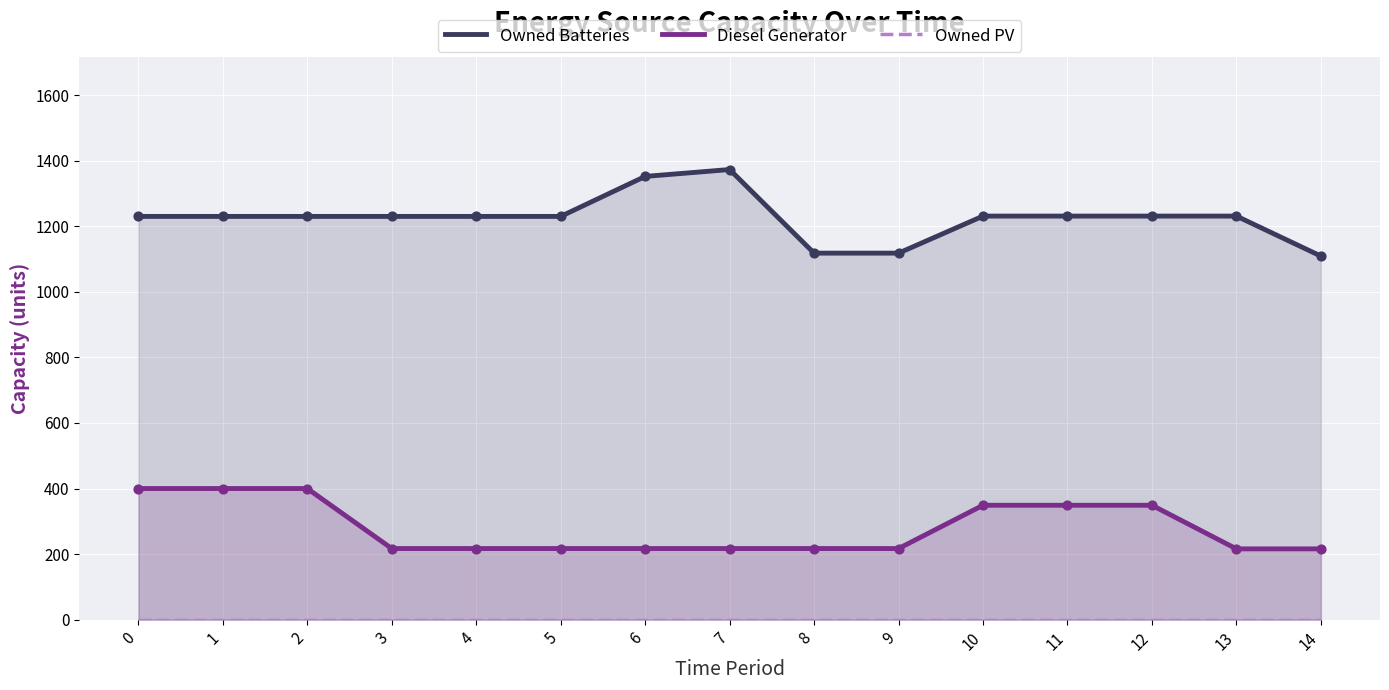

Which series has the largest total across all categories?

Owned Batteries